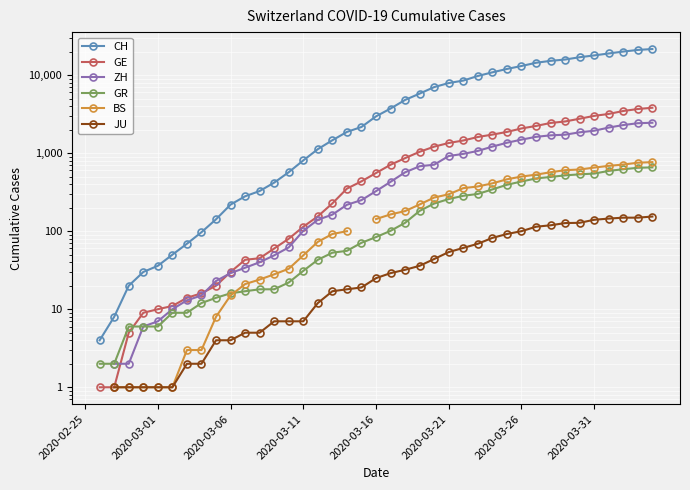

True or false: ZH and GR intersect in this chart.

False